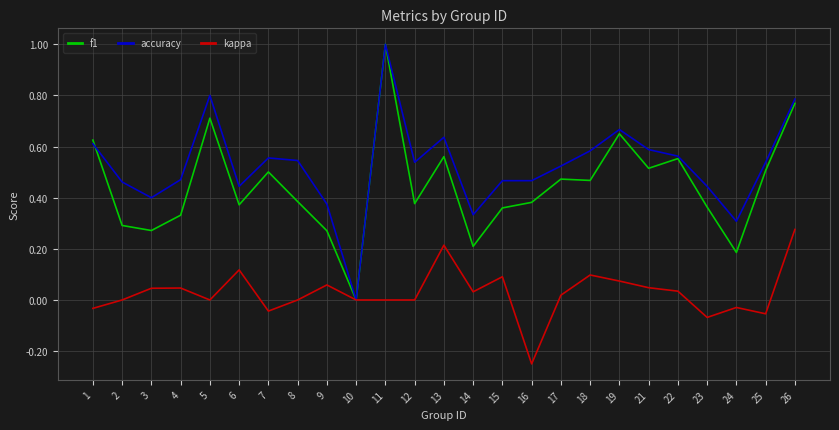

What are all the series names shown in the legend?

f1, accuracy, kappa